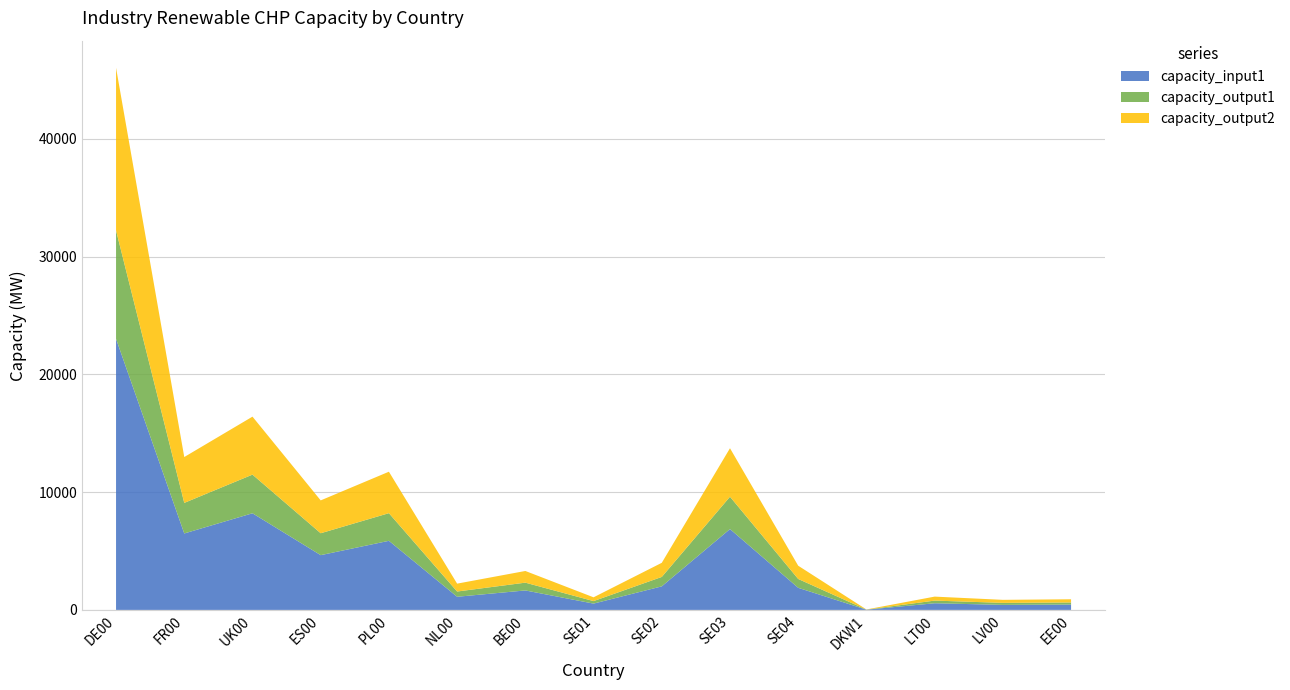

Reading left to right, extract all data points from this chart.

capacity_input1: DE00=23022.2	FR00=6492.1	UK00=8207.2	ES00=4650.7	PL00=5868.4	NL00=1115.6	BE00=1653.3	SE01=535.0	SE02=2000.1	SE03=6865.8	SE04=1876.4	DKW1=18.8	LT00=564.5	LV00=427.4	EE00=451.6
capacity_output1: DE00=9208.9	FR00=2596.8	UK00=3282.9	ES00=1860.3	PL00=2347.4	NL00=446.2	BE00=661.3	SE01=214.0	SE02=800.0	SE03=2746.3	SE04=750.6	DKW1=7.5	LT00=225.8	LV00=171.0	EE00=180.7
capacity_output2: DE00=13813.3	FR00=3895.3	UK00=4924.3	ES00=2790.4	PL00=3521.1	NL00=669.4	BE00=992.0	SE01=321.0	SE02=1200.0	SE03=4119.5	SE04=1125.8	DKW1=11.3	LT00=338.7	LV00=256.5	EE00=271.0